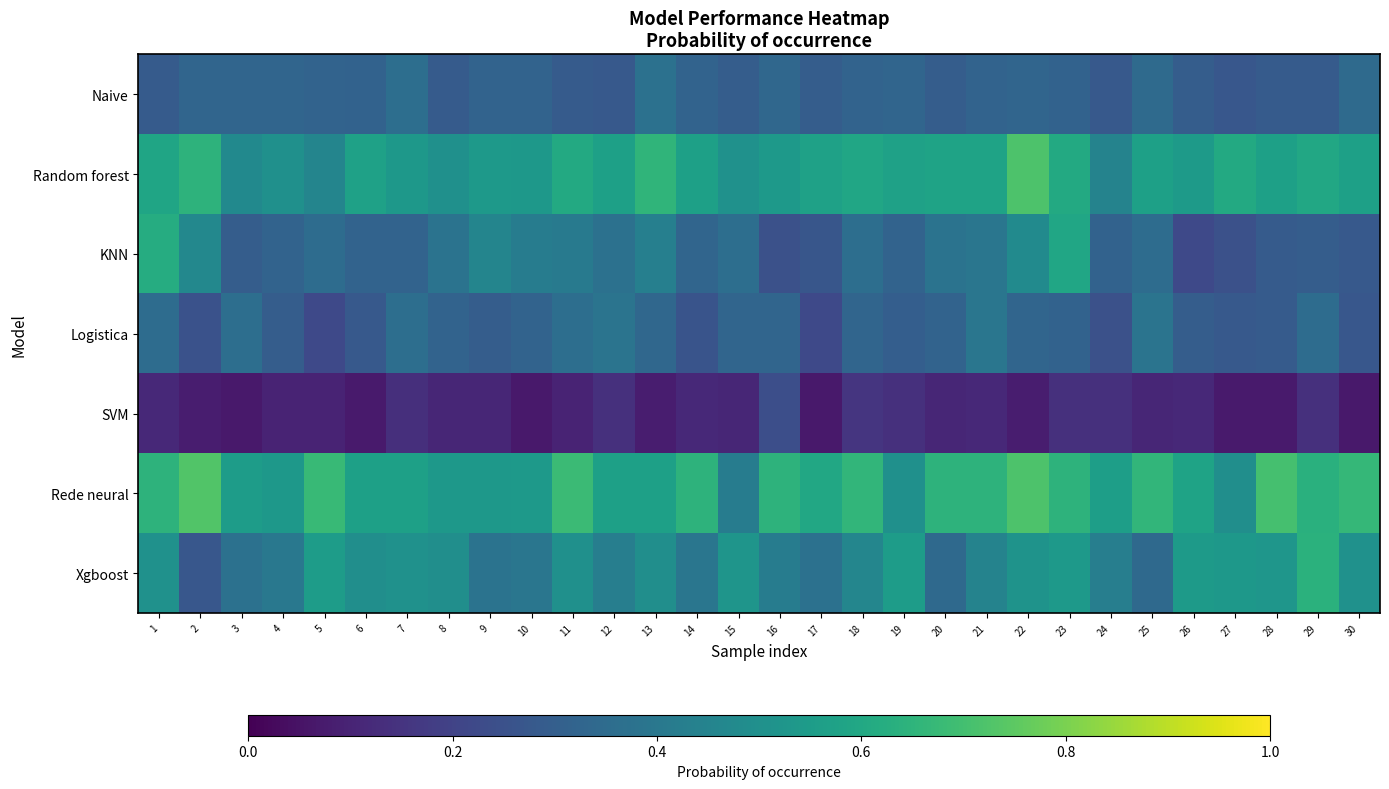

Reading left to right, extract all data points from this chart.

Naive: 1=0.3	2=0.3	3=0.3	4=0.3	5=0.3	6=0.3	7=0.4	8=0.3	9=0.3	10=0.3	11=0.3	12=0.3	13=0.4	14=0.3	15=0.3	16=0.3	17=0.3	18=0.3	19=0.3	20=0.3	21=0.3	22=0.3	23=0.3	24=0.3	25=0.3	26=0.3	27=0.3	28=0.3	29=0.3	30=0.3
Random forest: 1=0.6	2=0.6	3=0.5	4=0.5	5=0.5	6=0.6	7=0.5	8=0.5	9=0.5	10=0.5	11=0.6	12=0.6	13=0.7	14=0.6	15=0.5	16=0.5	17=0.6	18=0.6	19=0.6	20=0.6	21=0.6	22=0.7	23=0.6	24=0.4	25=0.6	26=0.5	27=0.6	28=0.6	29=0.6	30=0.6
KNN: 1=0.6	2=0.5	3=0.3	4=0.3	5=0.4	6=0.3	7=0.3	8=0.4	9=0.5	10=0.4	11=0.4	12=0.4	13=0.4	14=0.3	15=0.4	16=0.2	17=0.3	18=0.4	19=0.3	20=0.4	21=0.4	22=0.5	23=0.6	24=0.3	25=0.4	26=0.2	27=0.2	28=0.3	29=0.3	30=0.3
Logistica: 1=0.4	2=0.3	3=0.4	4=0.3	5=0.2	6=0.3	7=0.4	8=0.3	9=0.3	10=0.3	11=0.4	12=0.4	13=0.3	14=0.3	15=0.3	16=0.3	17=0.2	18=0.3	19=0.3	20=0.3	21=0.4	22=0.3	23=0.3	24=0.2	25=0.4	26=0.3	27=0.3	28=0.3	29=0.4	30=0.3
SVM: 1=0.1	2=0.1	3=0.1	4=0.1	5=0.1	6=0.1	7=0.1	8=0.1	9=0.1	10=0.1	11=0.1	12=0.1	13=0.1	14=0.1	15=0.1	16=0.2	17=0.1	18=0.2	19=0.1	20=0.1	21=0.1	22=0.1	23=0.1	24=0.1	25=0.1	26=0.1	27=0.1	28=0.1	29=0.1	30=0.1
Rede neural: 1=0.6	2=0.7	3=0.6	4=0.5	5=0.7	6=0.6	7=0.6	8=0.5	9=0.5	10=0.5	11=0.7	12=0.6	13=0.6	14=0.6	15=0.4	16=0.6	17=0.6	18=0.7	19=0.5	20=0.6	21=0.6	22=0.7	23=0.6	24=0.6	25=0.7	26=0.6	27=0.5	28=0.7	29=0.6	30=0.7
Xgboost: 1=0.5	2=0.3	3=0.4	4=0.4	5=0.6	6=0.5	7=0.5	8=0.5	9=0.4	10=0.4	11=0.5	12=0.4	13=0.5	14=0.4	15=0.5	16=0.4	17=0.4	18=0.5	19=0.6	20=0.3	21=0.4	22=0.5	23=0.5	24=0.4	25=0.3	26=0.5	27=0.5	28=0.5	29=0.6	30=0.5